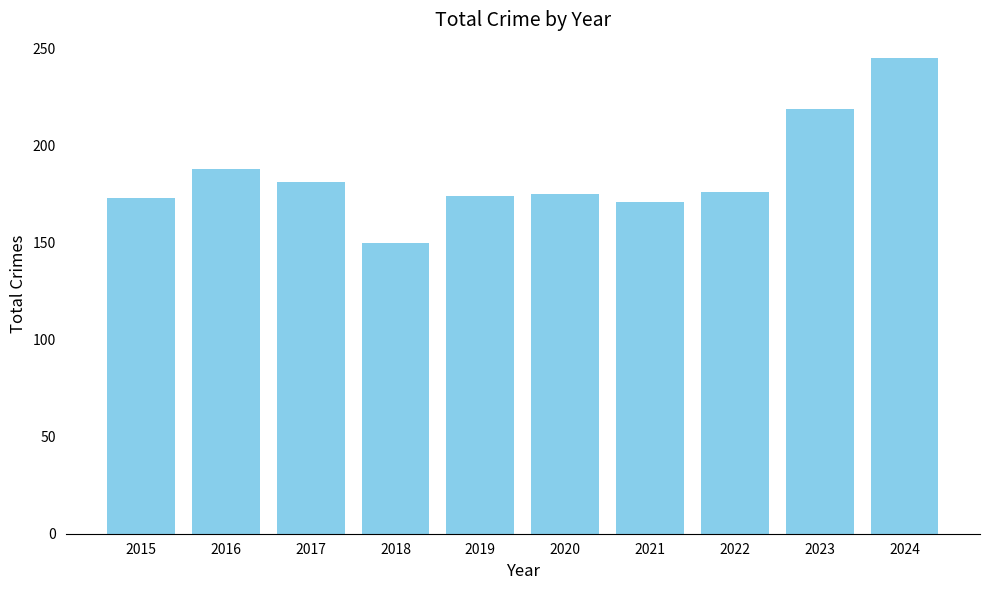

Read the value at 2016.

188